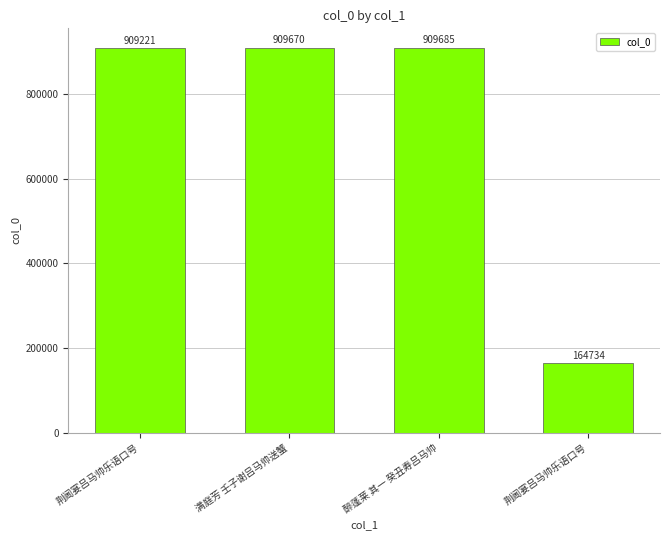

What is the difference between the values at 荆阃宴吕马帅乐语口号 and 醉蓬莱 其一 癸丑寿吕马帅?

744951